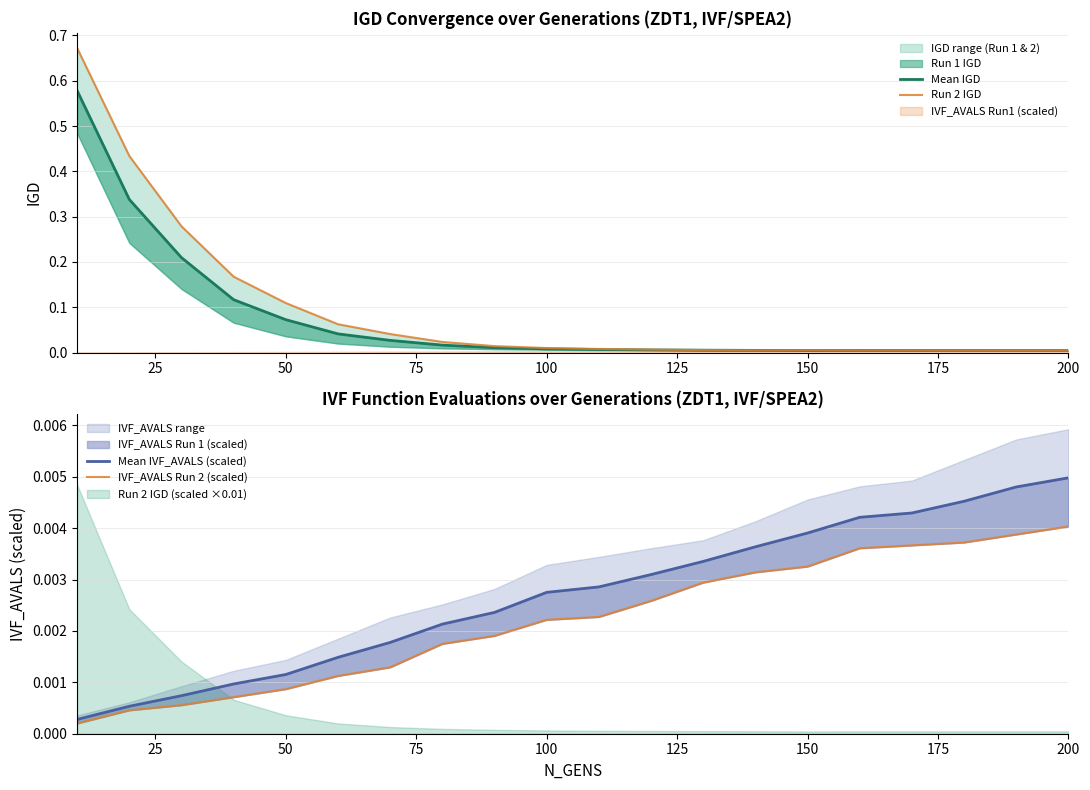

True or false: Run 2 IGD has more than 2 interior local peaks.

False